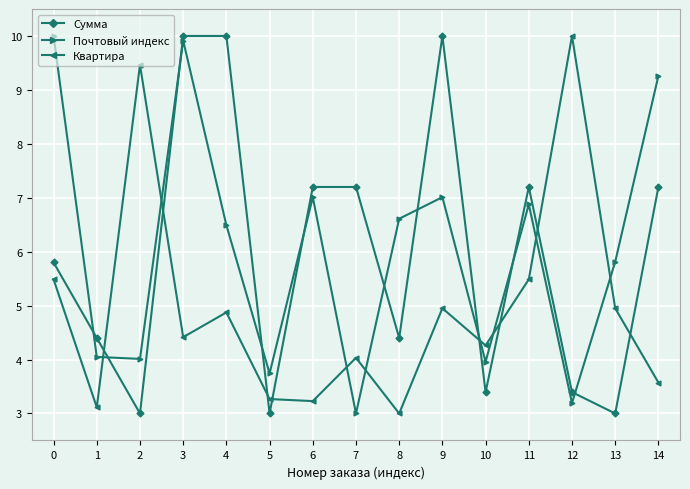

What is the difference between the maximum and minimum values in the Почтовый индекс series?

7.0